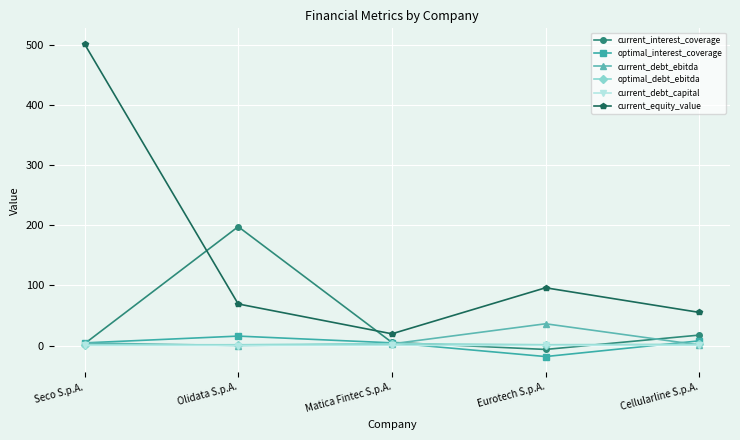

What is the sum of the current_equity_value values at Matica Fintec S.p.A. and Olidata S.p.A.?

88.8